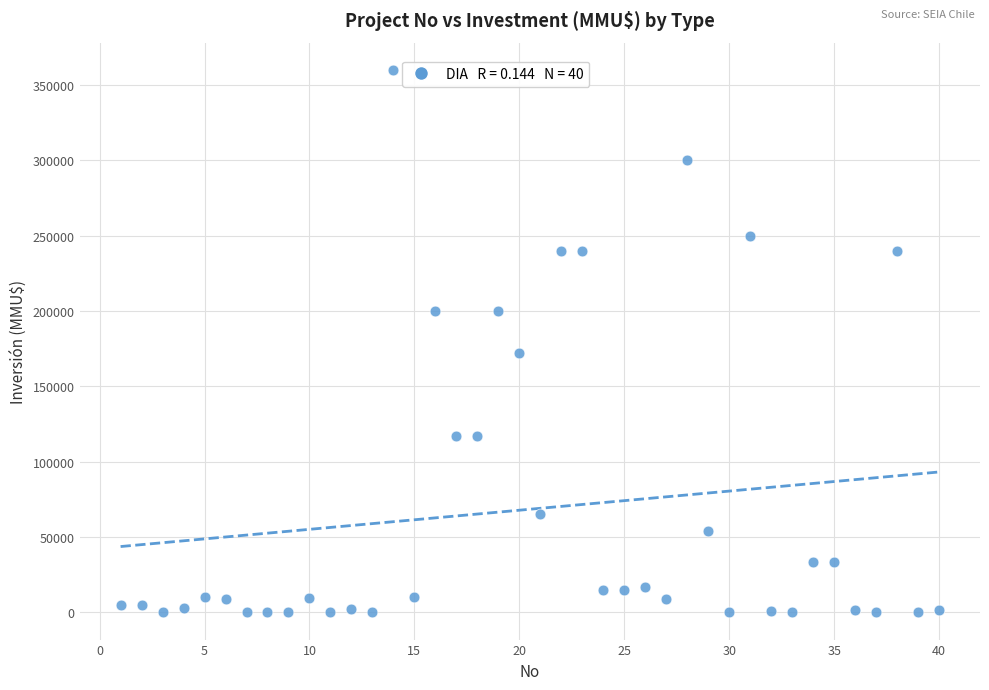

What Y value in the scatter plot is closest to 180000?

172000